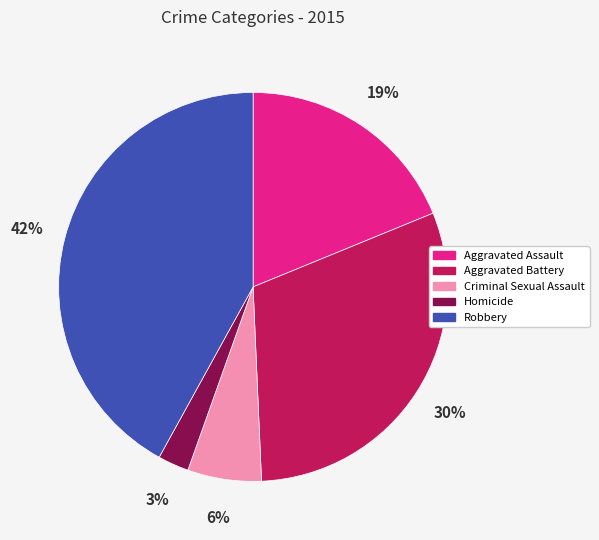

Is it true that Homicide is 3% of the pie?

True